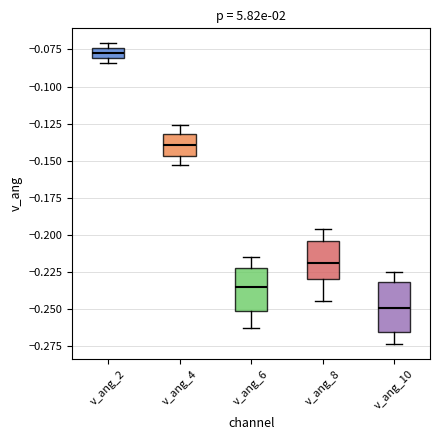

Where is the upper edge of the box for v_ang_4 on the y-axis? The values are not printed on the chart, so give them approximately, as read against the axis.

-0.130